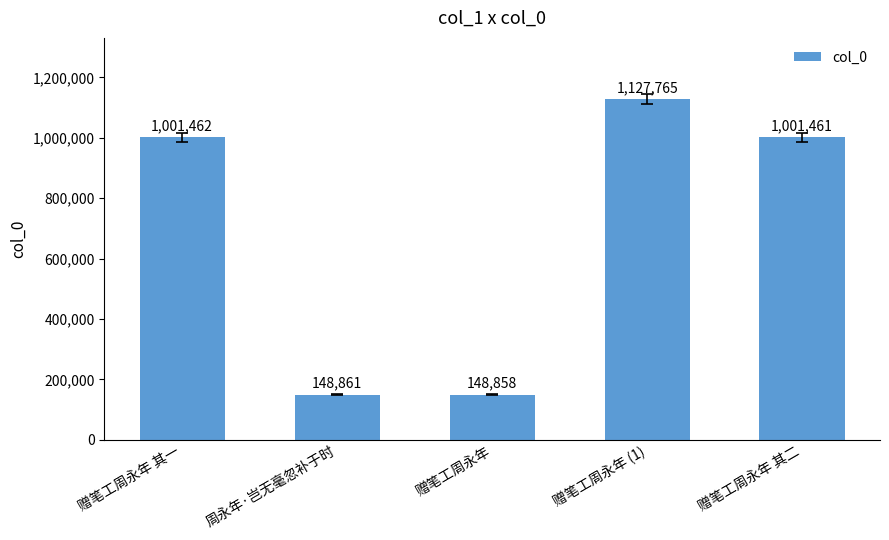

Where is the data nearest to the value 638311?

赠笔工周永年 其二